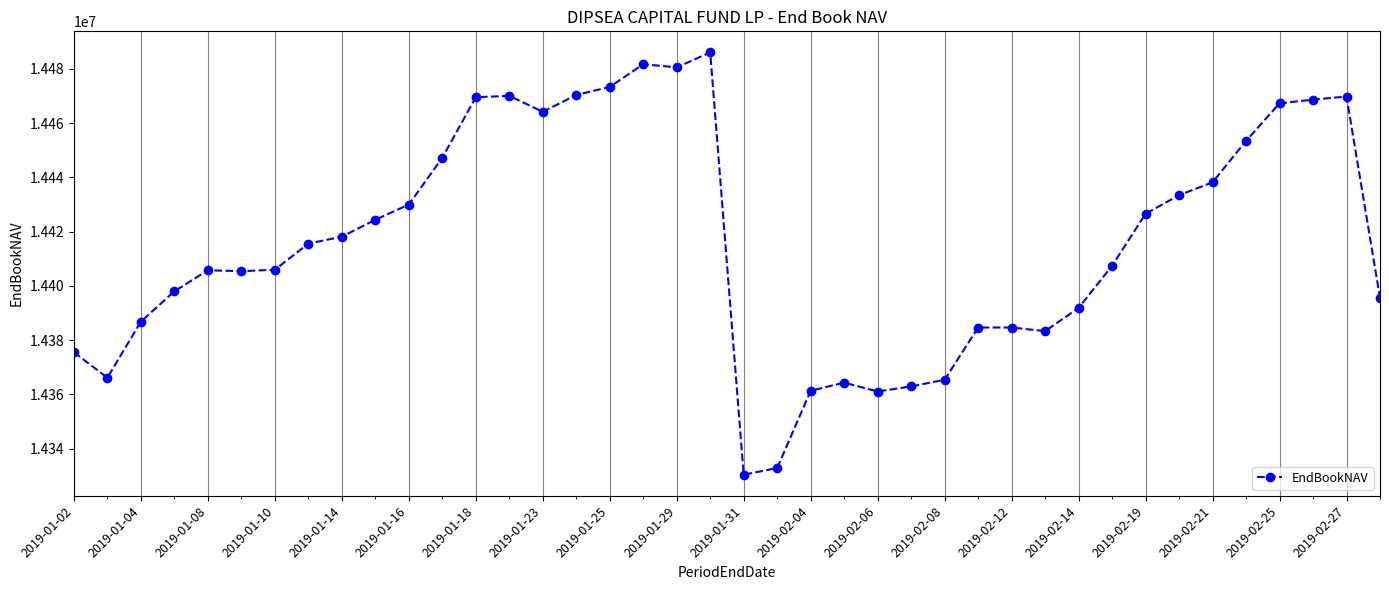

What is the value of the 31st point from the left?

14391846.2